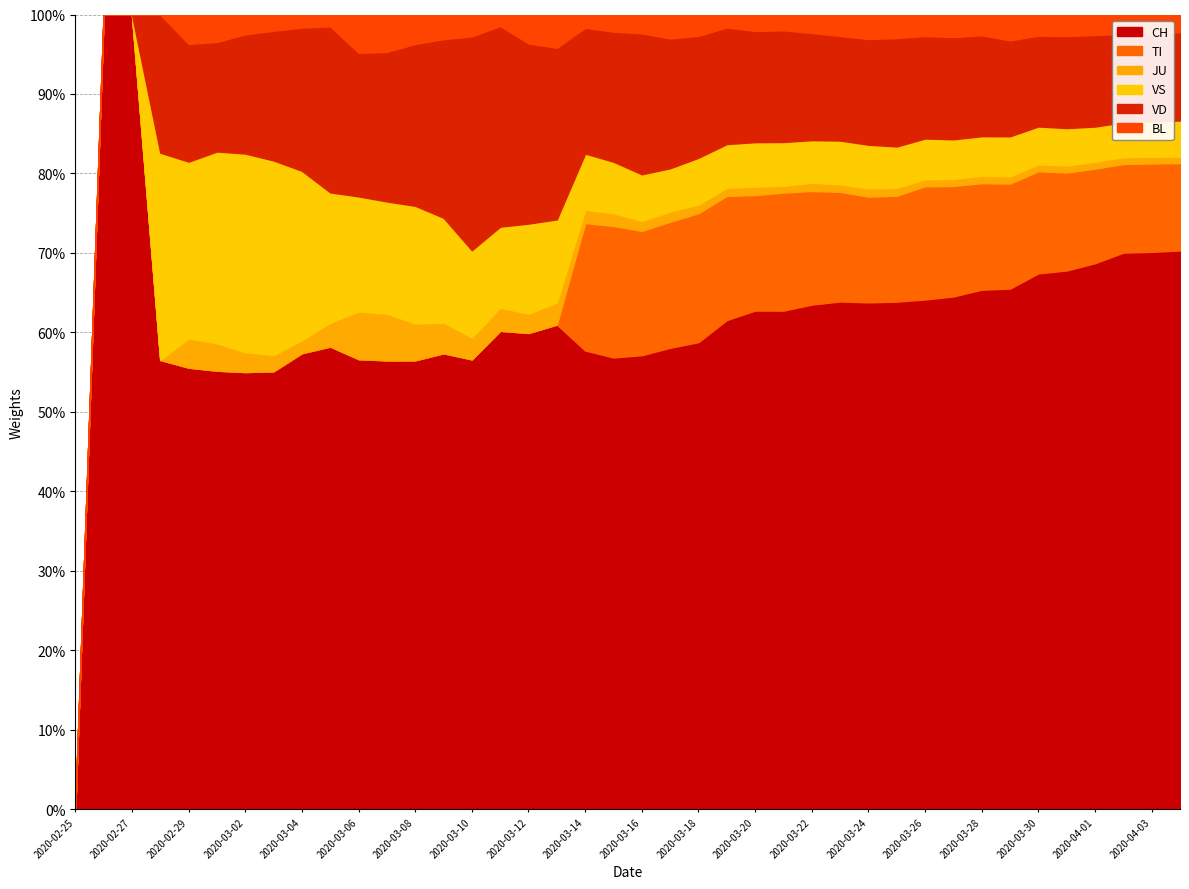

What is the total value across all series at 2020-03-12?

100.0